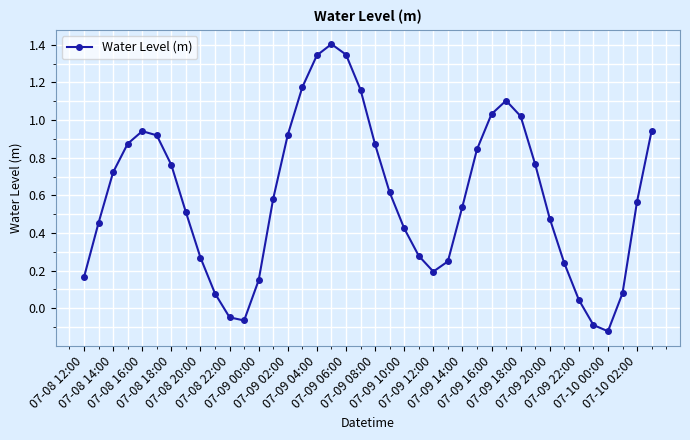

What is the difference between the maximum and second lowest values?

1.5